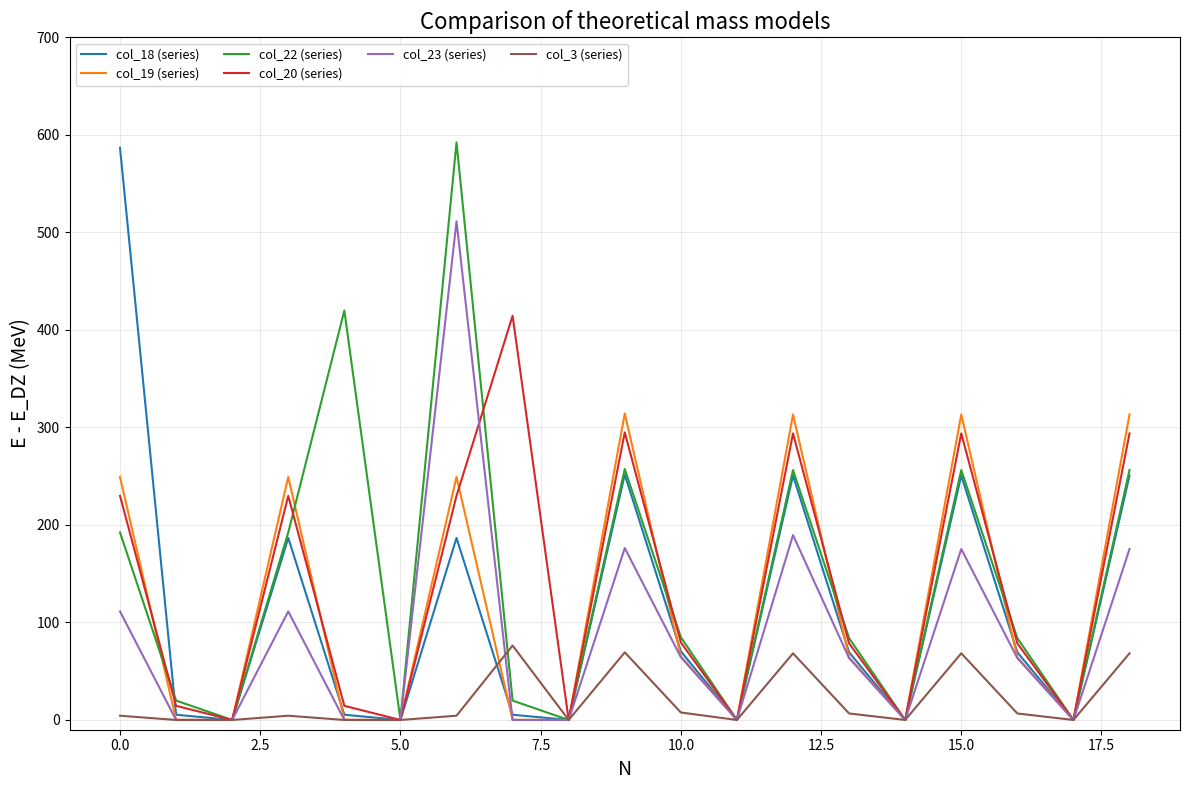

True or false: col_22 (series) and col_3 (series) cross at least once.

True